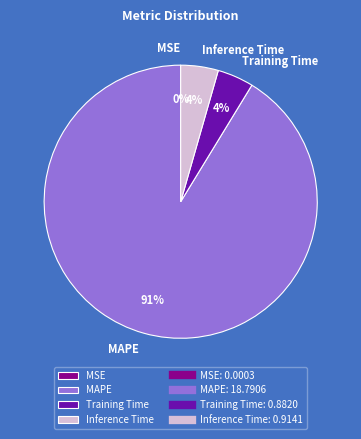

What is the largest slice in the pie chart?

MAPE